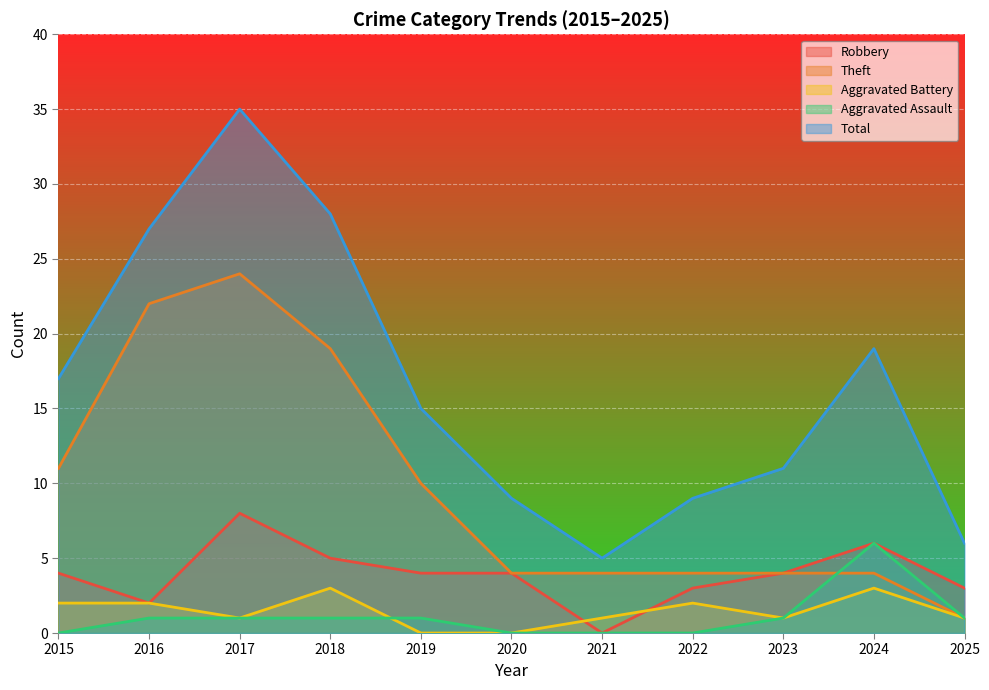

Where is the first local maximum for Total?

2017